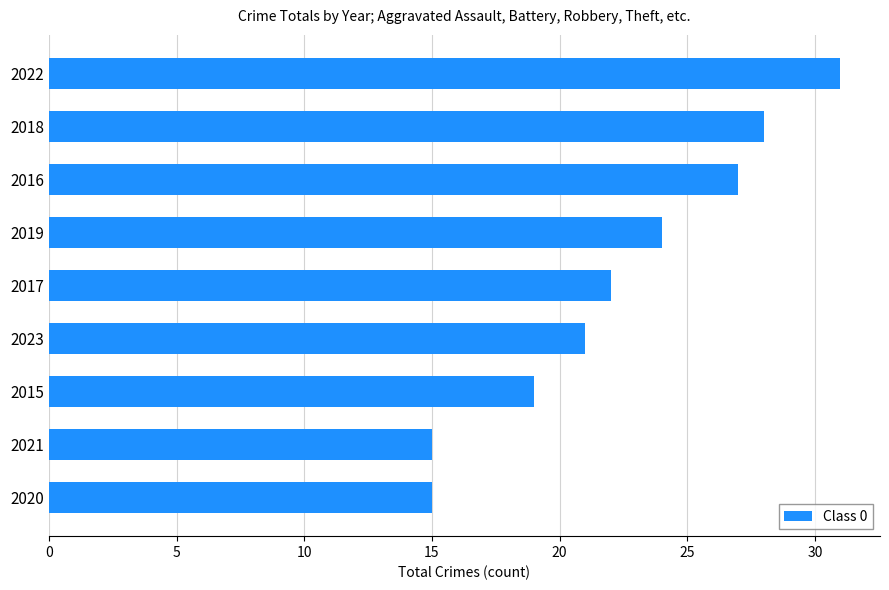

What is the minimum value shown in the chart?

15